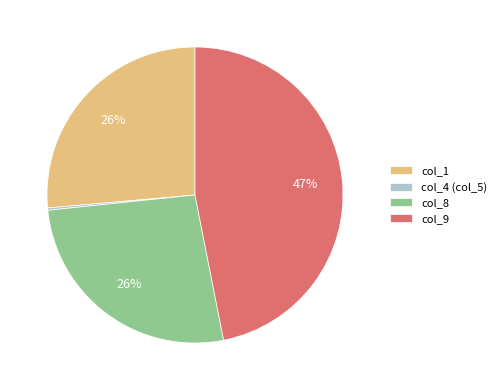

The col_1 slice represents 26% of the pie. True or false?

True